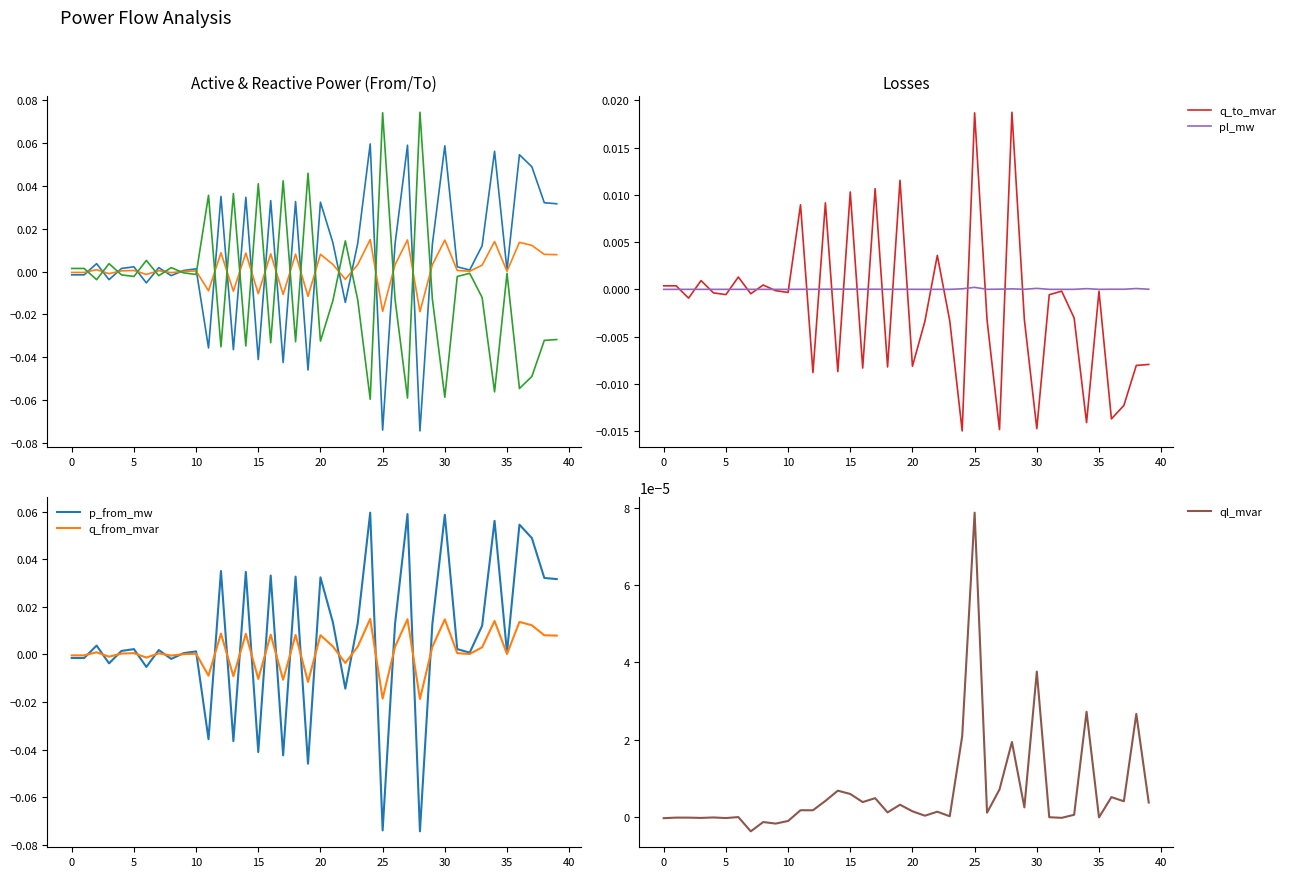

How many intersections are there between ql_mvar and p_from_mw?

23